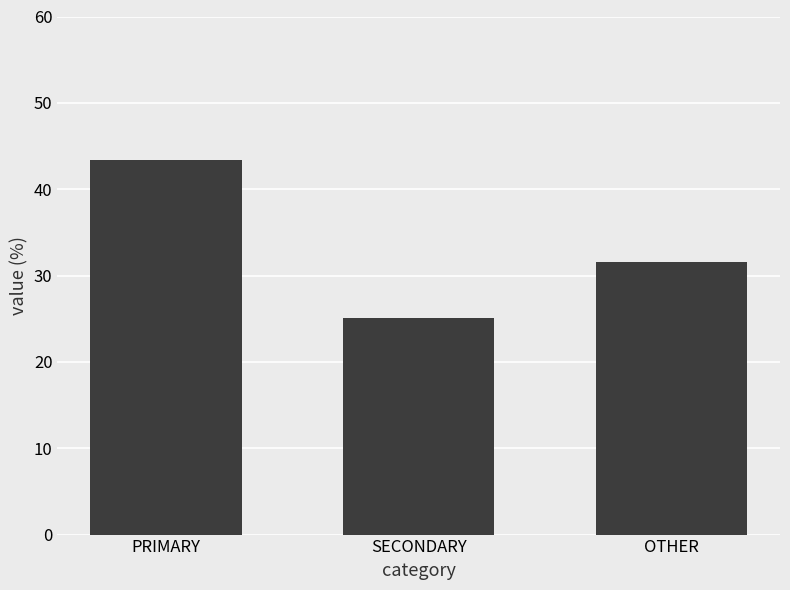

Approximately how many times larger is the value at SECONDARY compared to PRIMARY?

0.6